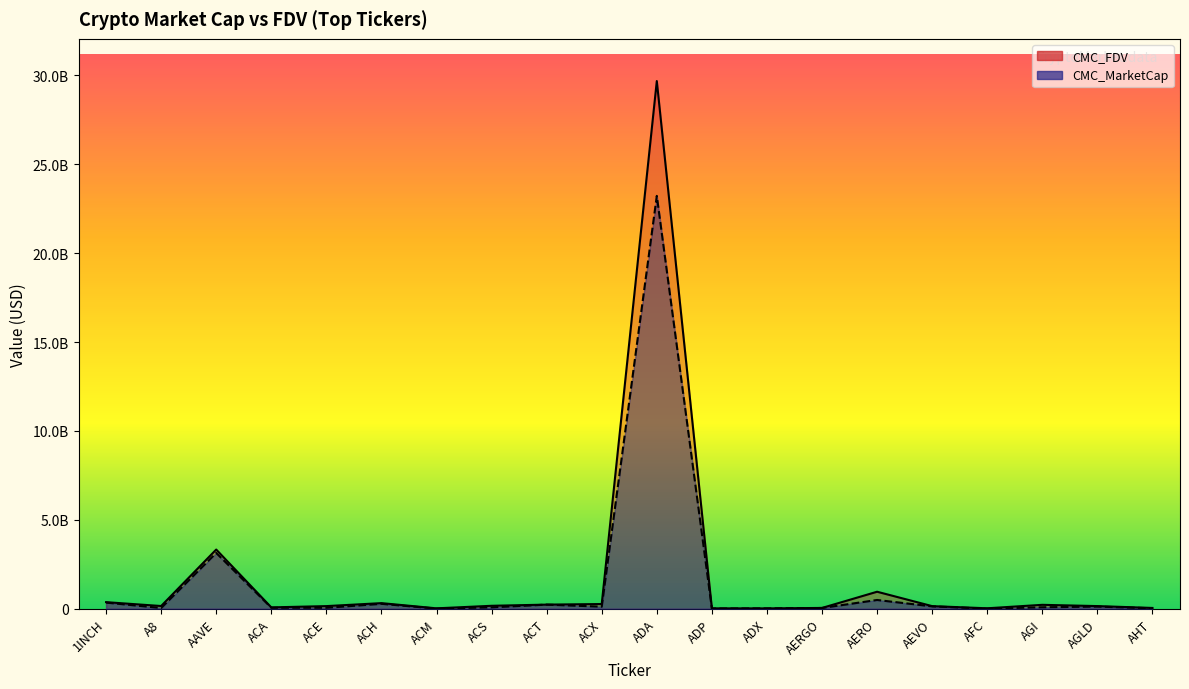

What is the sum of all CMC_FDV values?

36356315313.6